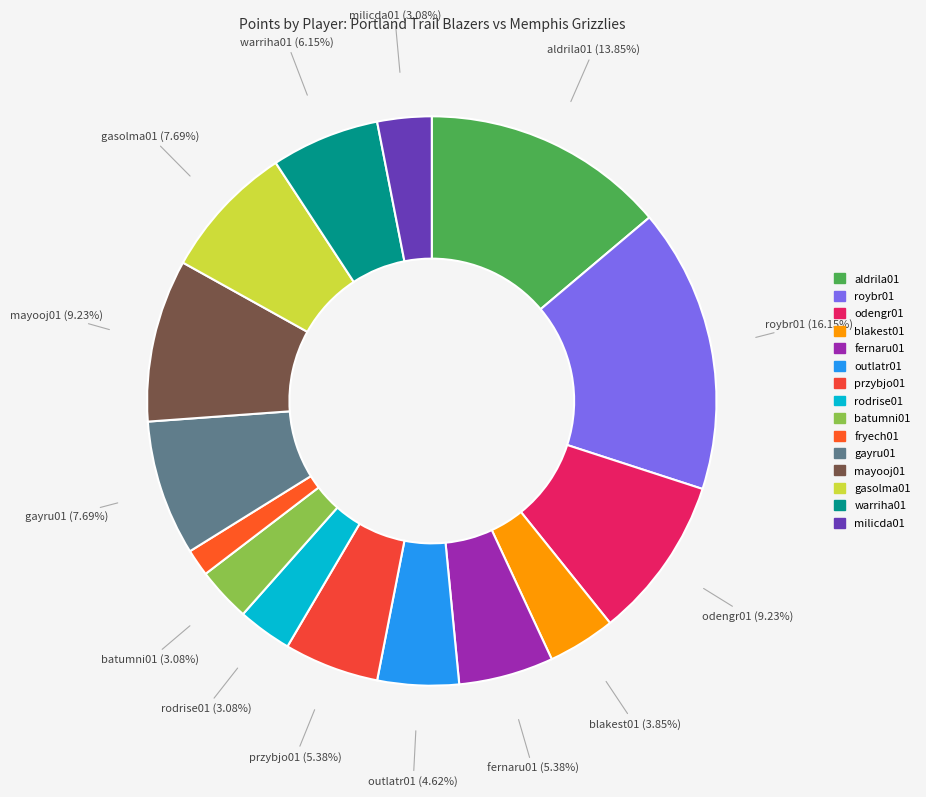

Is it true that milicda01 is 1% of the pie?

False